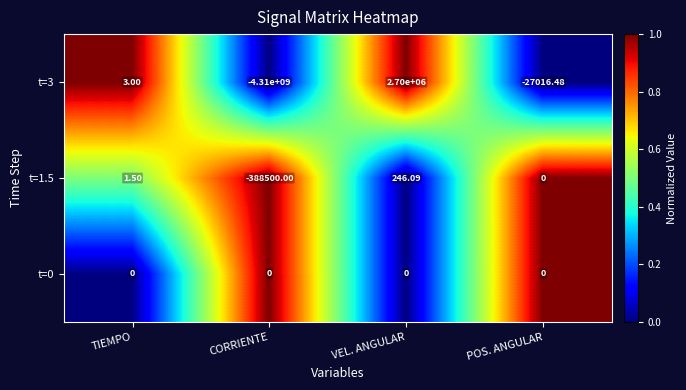

At which label is t=1.5 closest to -194126?

POS. ANGULAR